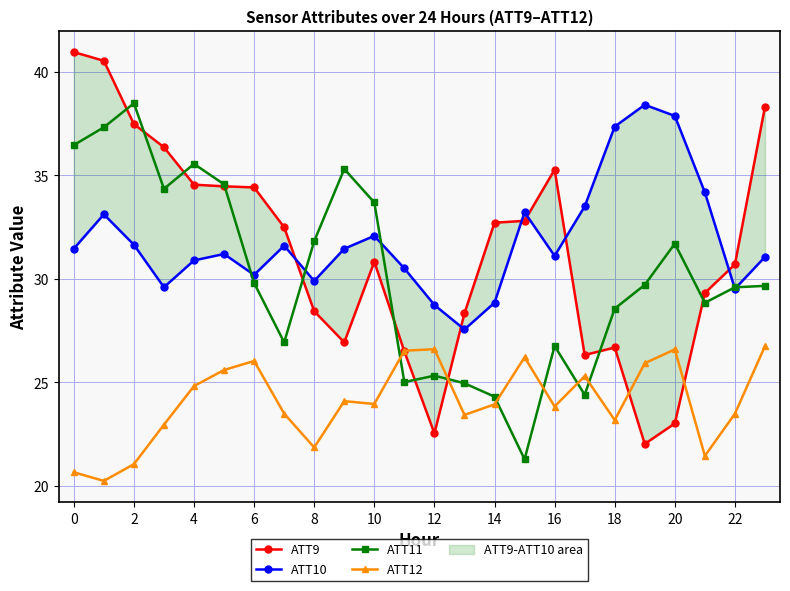

Reading right to left, extract all data points from this chart.

ATT9: 38.3	30.7	29.3	23.0	22.0	26.7	26.3	35.3	32.8	32.7	28.3	22.5	26.5	30.8	26.9	28.4	32.5	34.4	34.5	34.6	36.4	37.5	40.5	41.0
ATT10: 31.1	29.5	34.2	37.9	38.4	37.4	33.5	31.1	33.2	28.8	27.6	28.7	30.5	32.1	31.5	29.9	31.6	30.2	31.2	30.9	29.6	31.6	33.1	31.5
ATT11: 29.7	29.6	28.8	31.7	29.7	28.6	24.4	26.8	21.3	24.3	25.0	25.3	25.0	33.7	35.3	31.8	26.9	29.8	34.6	35.6	34.4	38.5	37.3	36.5
ATT12: 26.7	23.5	21.4	26.6	25.9	23.2	25.3	23.8	26.2	23.9	23.4	26.6	26.5	24.0	24.1	21.9	23.5	26.0	25.6	24.8	23.0	21.0	20.2	20.7